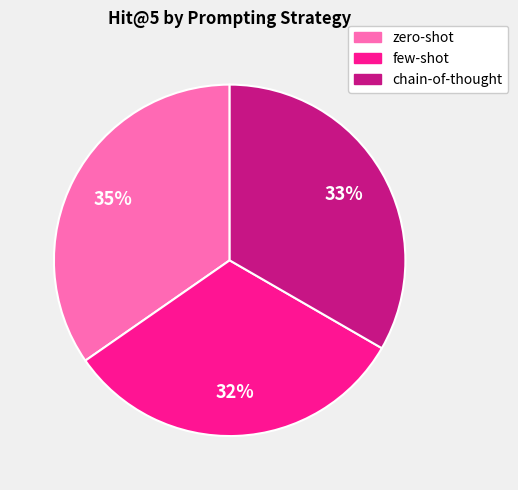

How many slices are in this pie chart?

3